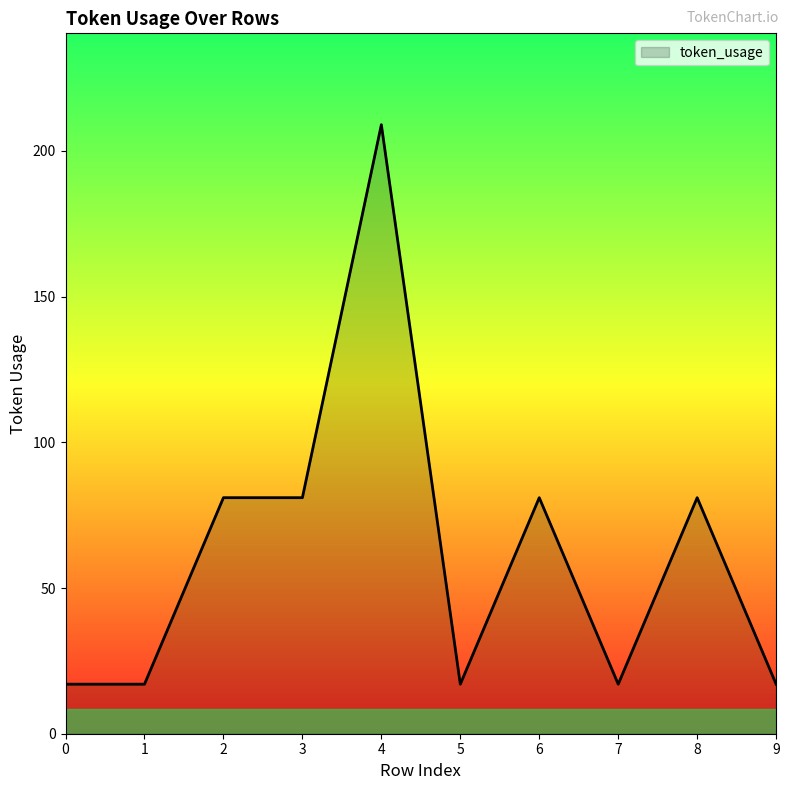

What is the sum of the values at 1 and 0?

34